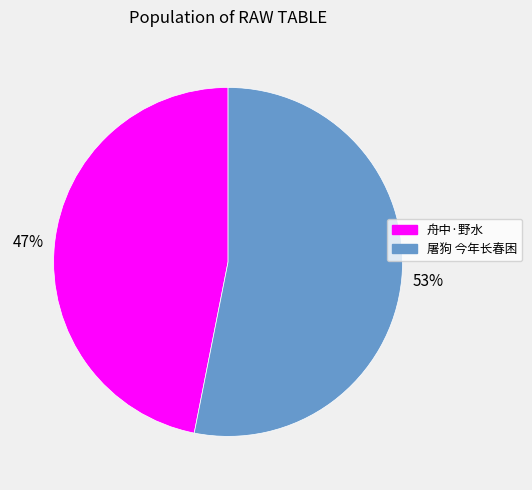

Which category accounts for the majority?

屠狗 今年长春困